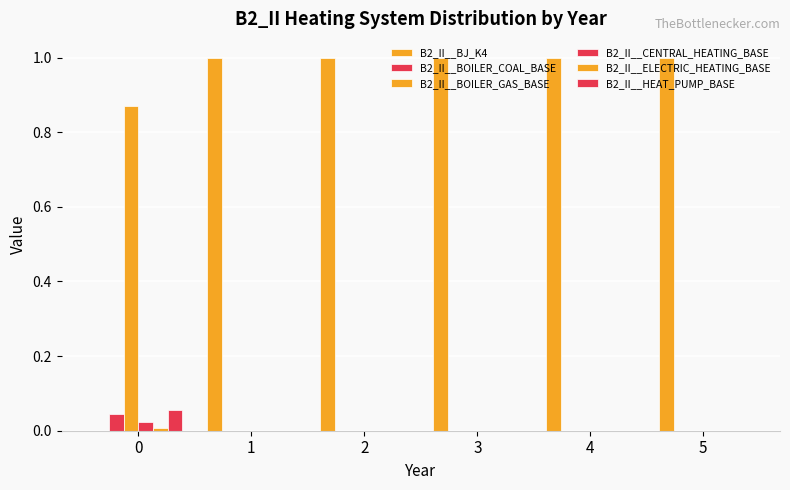

List the labels in order of B2_II__BOILER_GAS_BASE value, smallest first.

1, 2, 3, 4, 5, 0